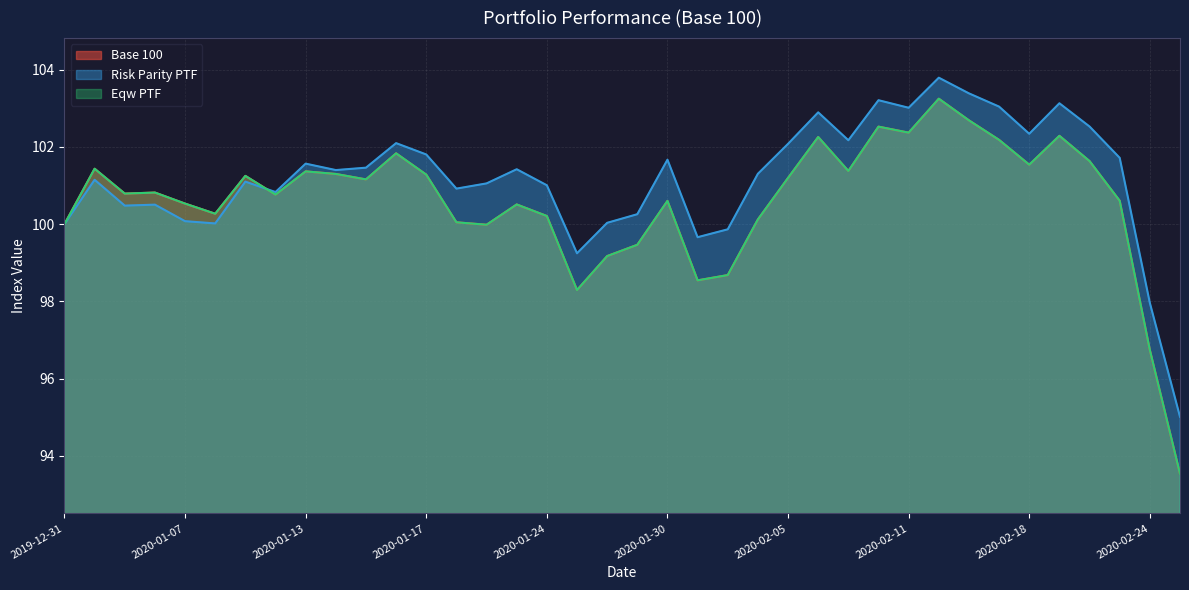

At which category does Eqw PTF reach its first local peak?

2020-01-02